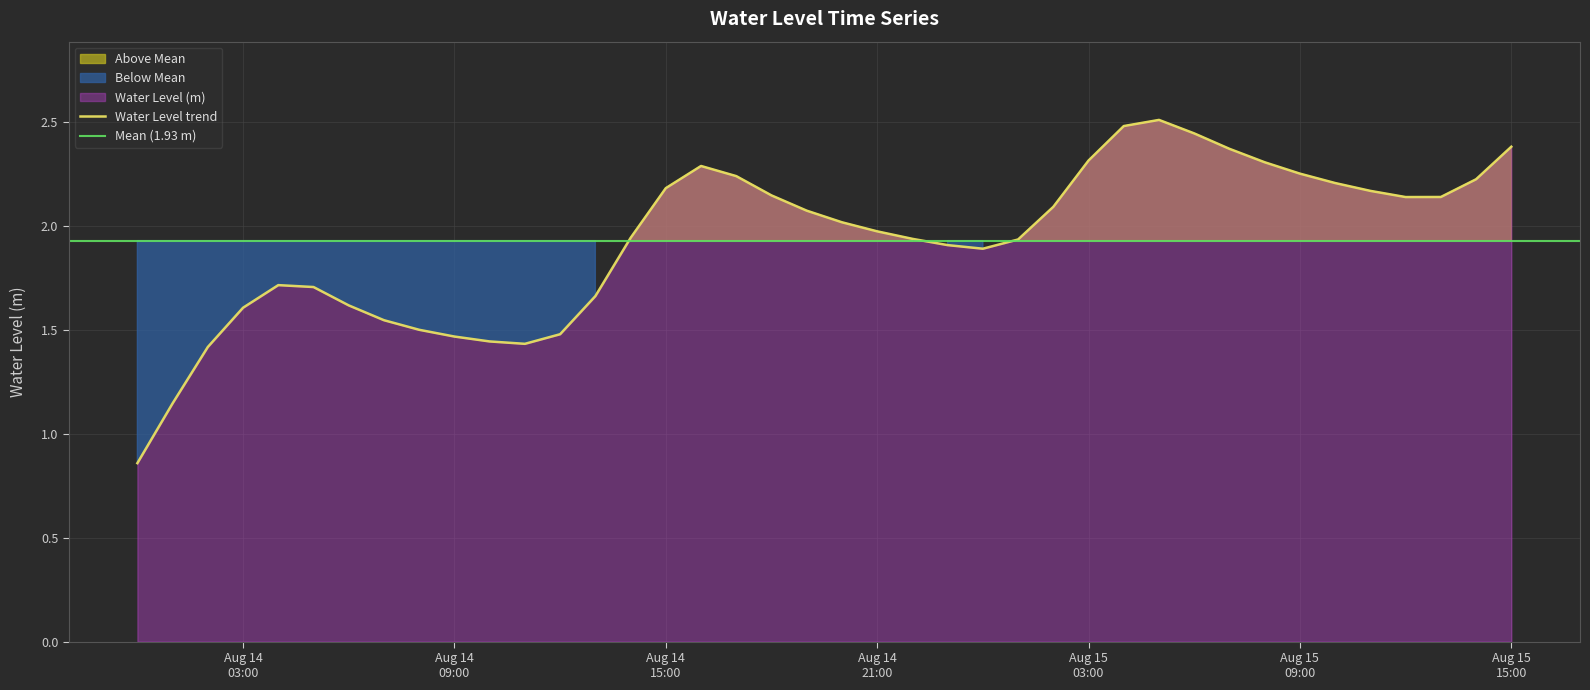

What is the label of the 6th point from the left?

2025-08-14 05:00:00